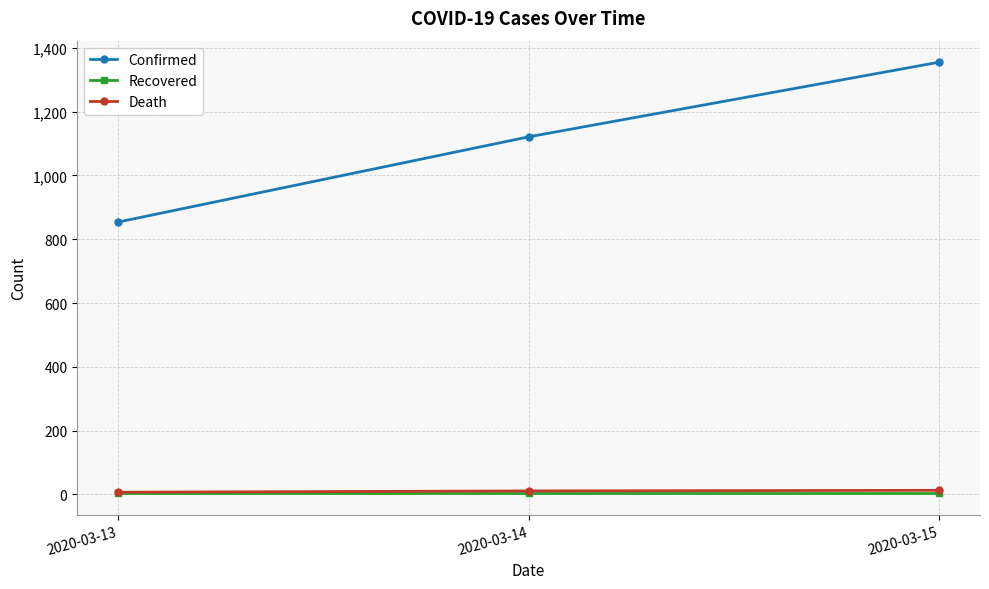

What is the sum of the Recovered values at 2020-03-15 and 2020-03-13?

8